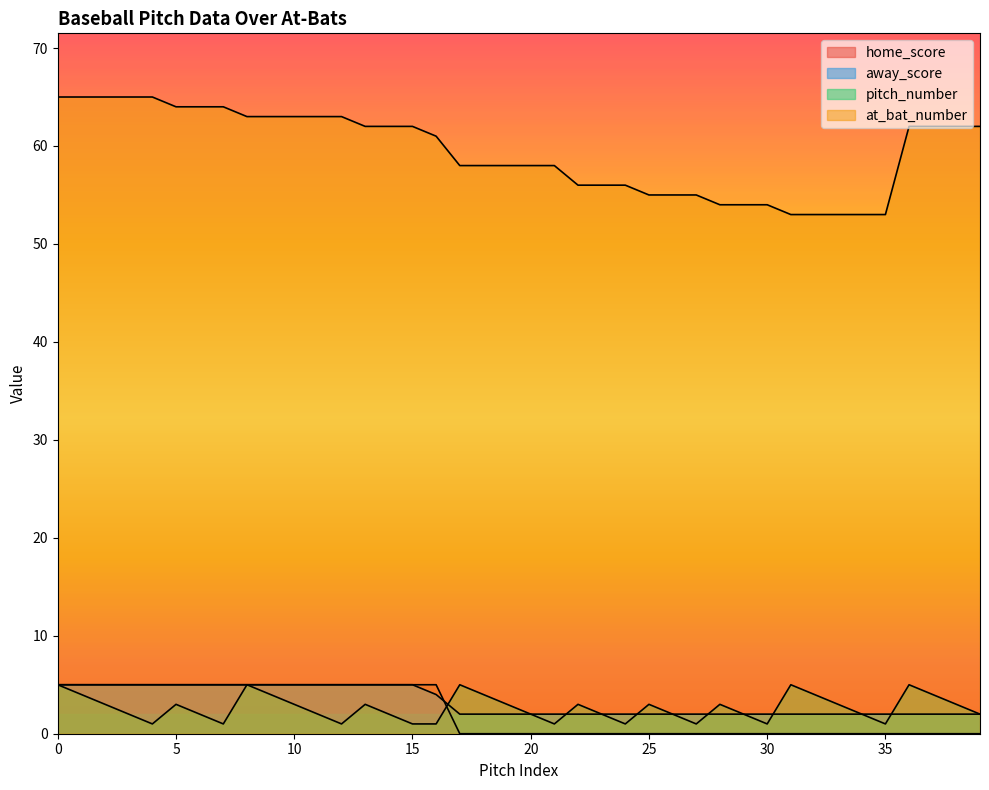

How many values in the at_bat_number series are below 62?

20